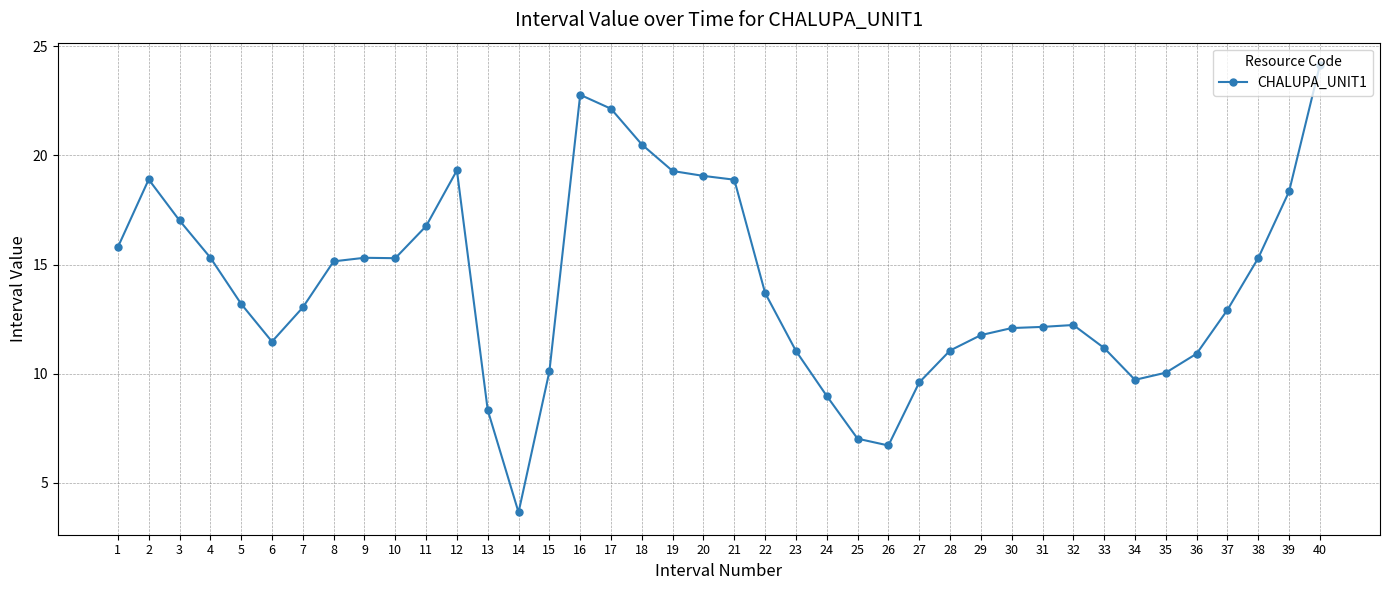

What is the ratio of the value at 37 to the value at 36?

1.2